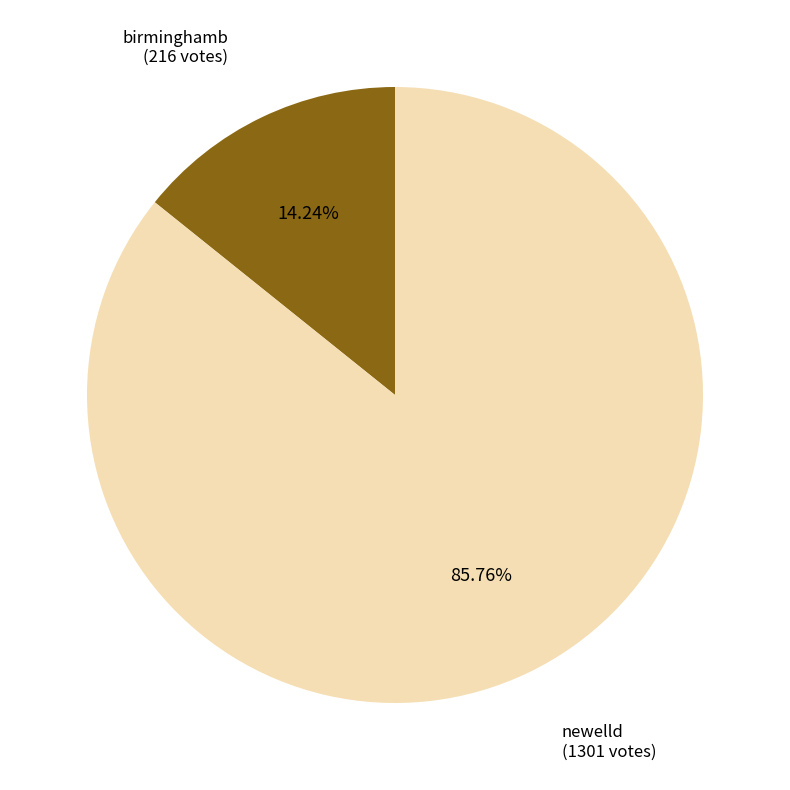

To the nearest percent, what is the average slice percentage?

50%